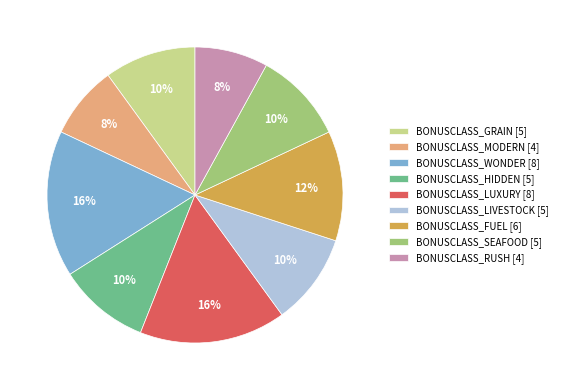

Do BONUSCLASS_MODERN and BONUSCLASS_LIVESTOCK together represent more than half of the pie?

No